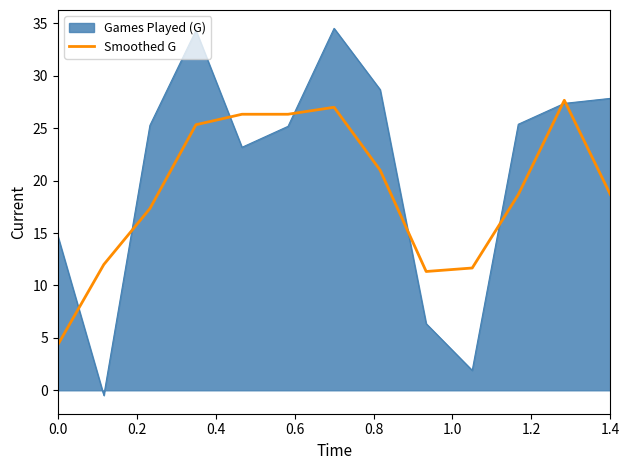

Rank the series by their maximum value, from lowest to highest.

Smoothed G, Games Played (G)